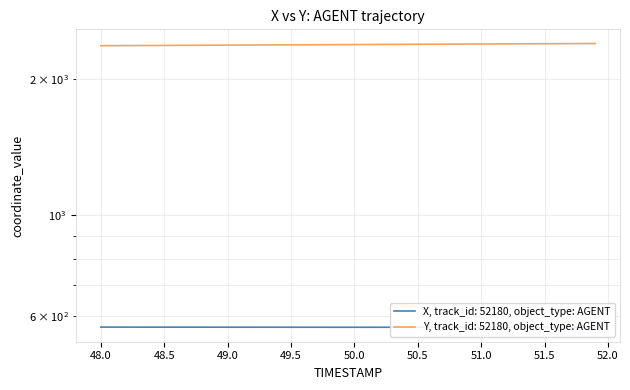

Rank the series at 49.8 from highest to lowest value.

Y, X